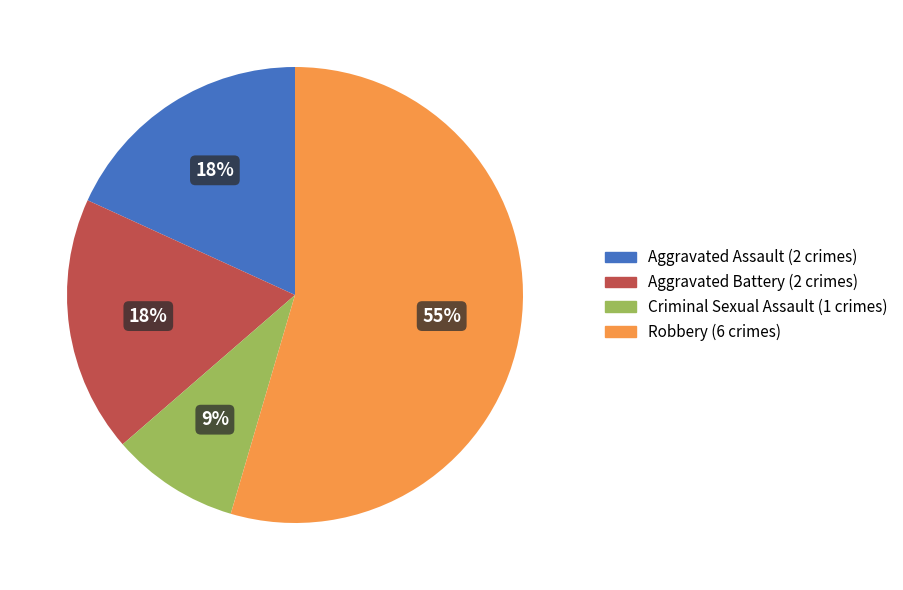

Combined, do Aggravated Battery and Robbery account for over 50%?

Yes